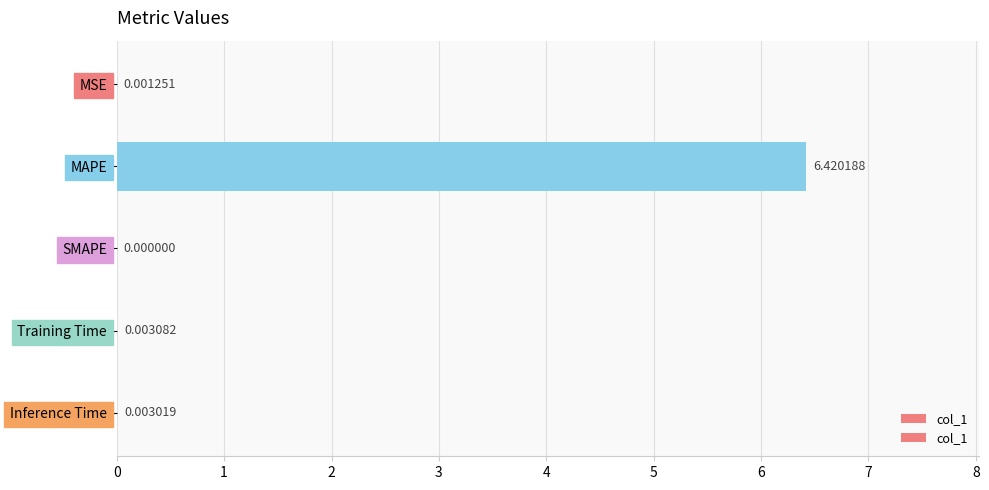

Count the number of values greater than 0.

4